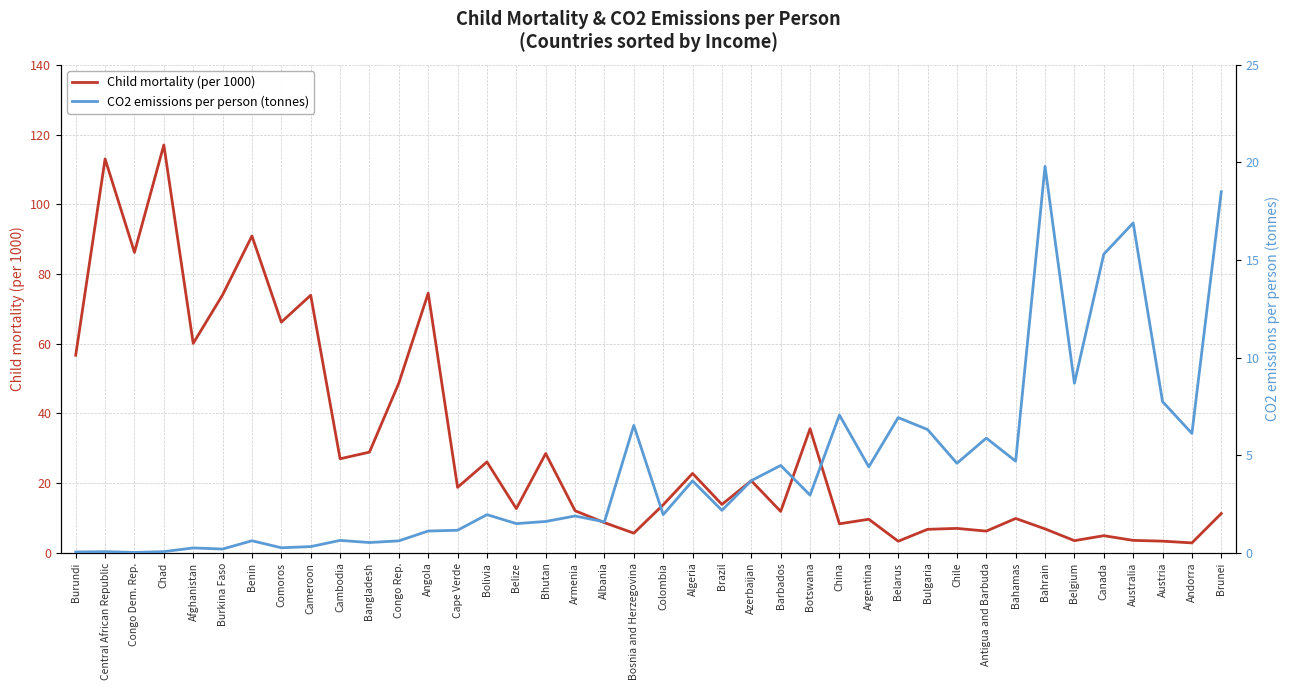

Reading left to right, what are all the values shown in this chart?

Child mortality (per 1000): 56.7	113.0	86.2	117.0	60.1	74.0	90.9	66.2	73.9	27.0	28.9	48.7	74.5	18.8	26.1	12.7	28.5	12.1	8.7	5.7	13.8	22.8	13.9	20.7	11.9	35.6	8.3	9.7	3.4	6.8	7.0	6.2	9.9	6.9	3.5	4.9	3.6	3.4	2.9	11.3
CO2 emissions per person (tonnes): 0.0	0.1	0.0	0.1	0.3	0.2	0.6	0.3	0.3	0.6	0.5	0.6	1.1	1.2	2.0	1.5	1.6	1.9	1.6	6.5	2.0	3.7	2.2	3.7	4.5	3.0	7.1	4.4	6.9	6.3	4.6	5.9	4.7	19.8	8.7	15.3	16.9	7.8	6.1	18.5